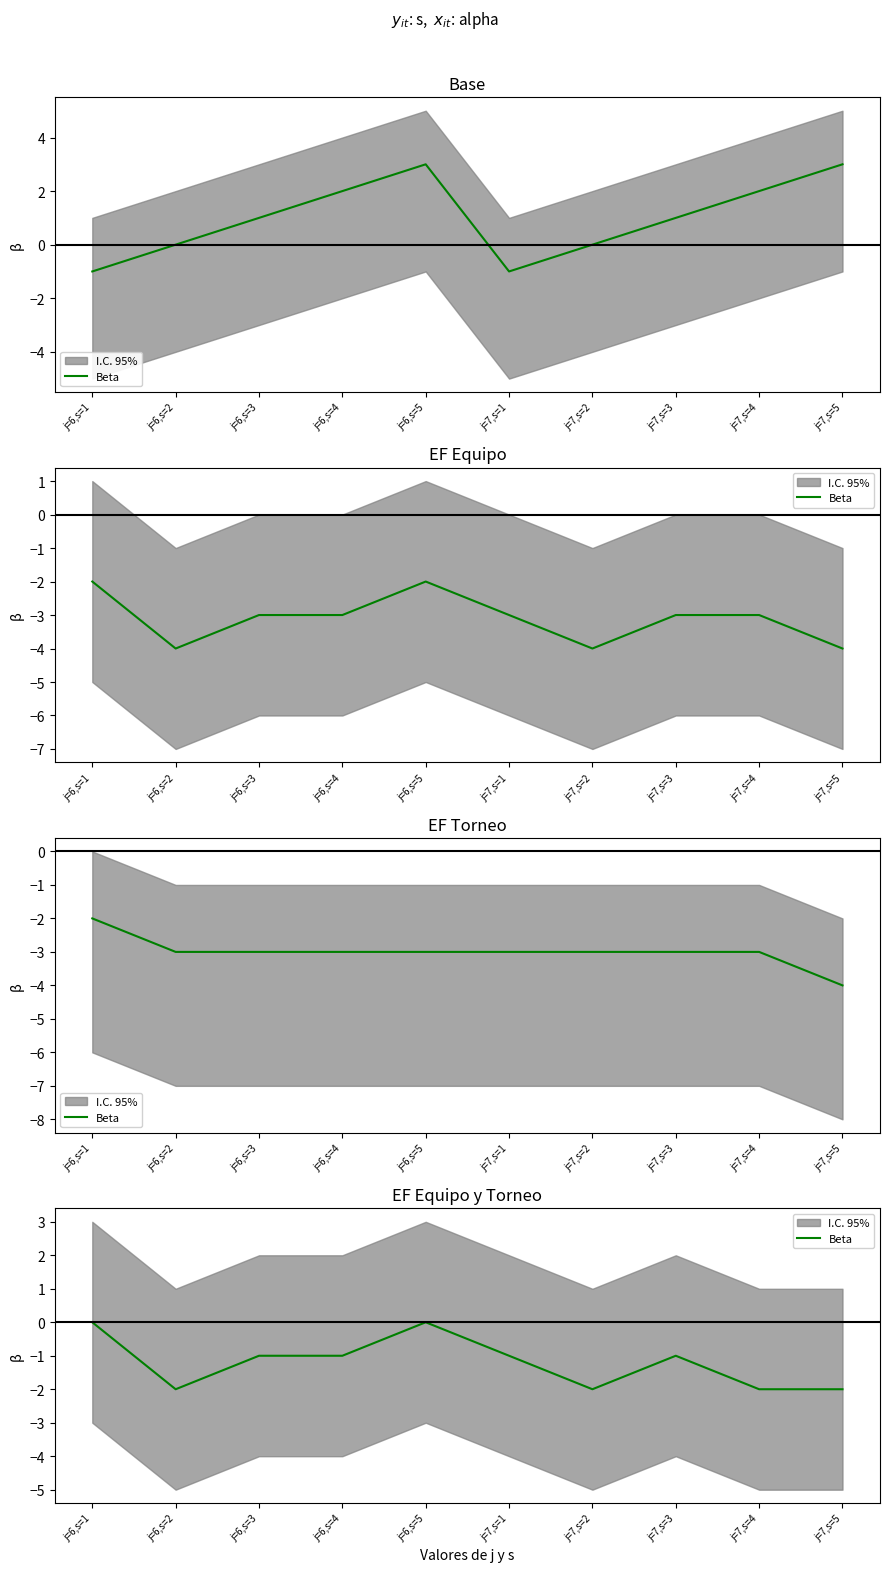

What position from the right is j=7,s=5?

1